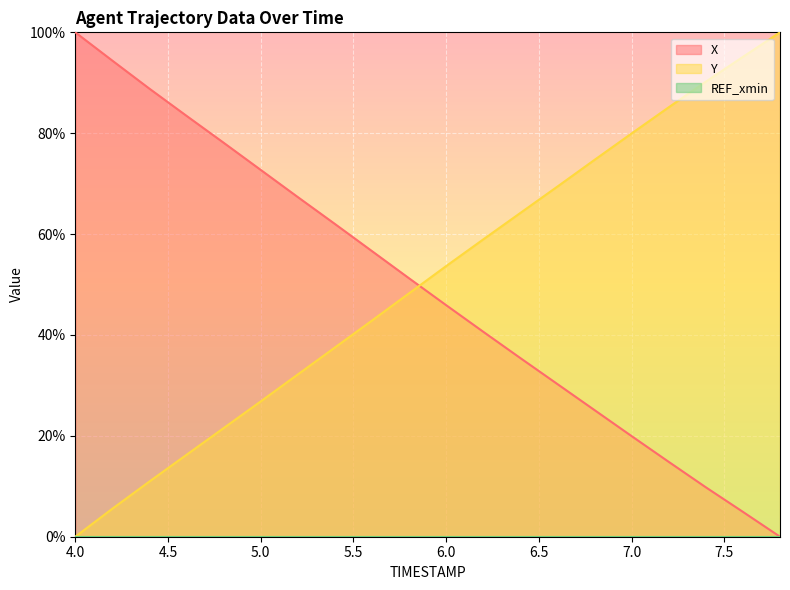

Is it true that Y equals 26.8 at 5.0?

True